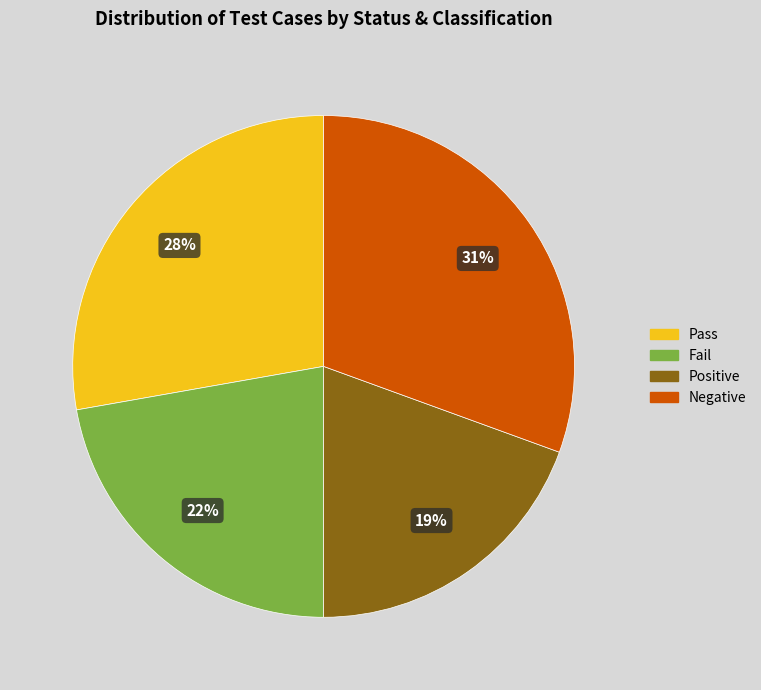

Which has a higher value, Pass or Fail?

Pass